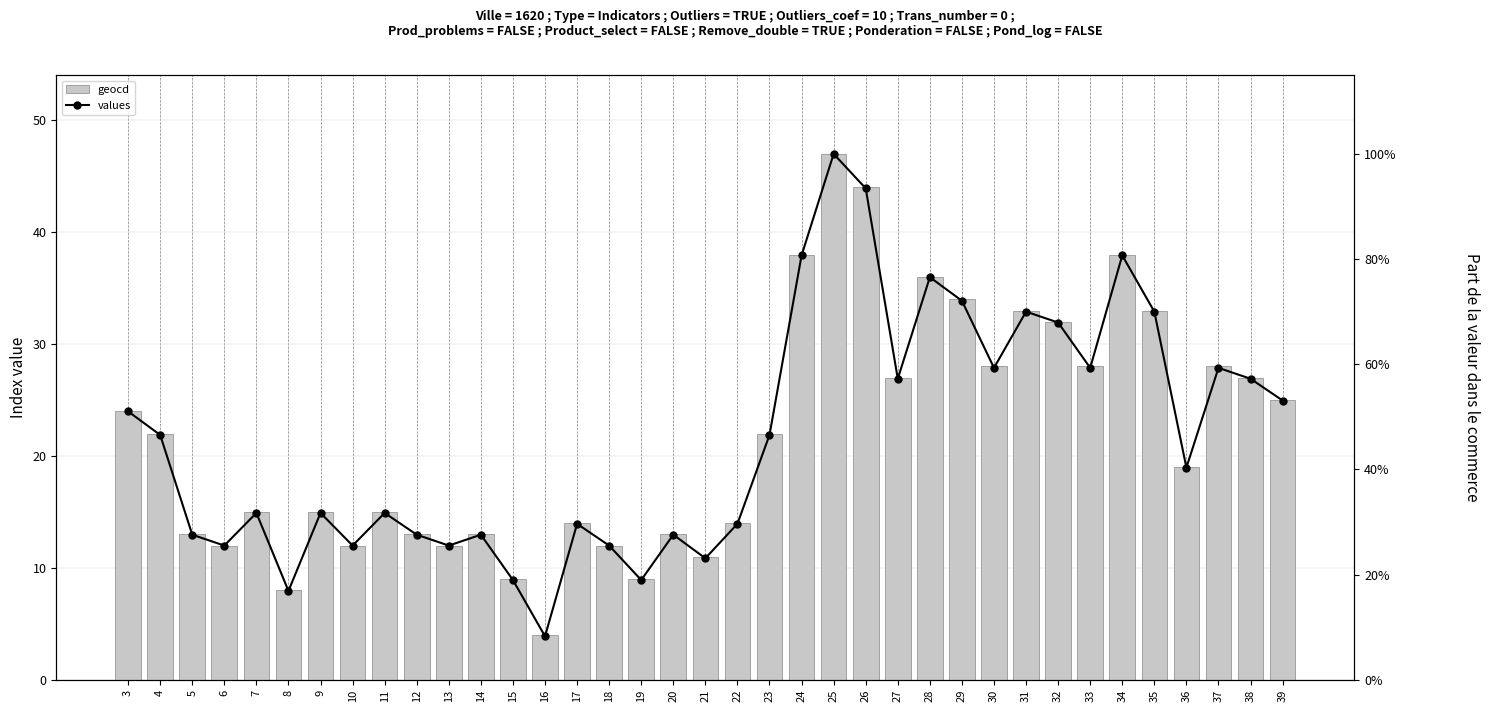

Between 24 and 17, which is larger?

24